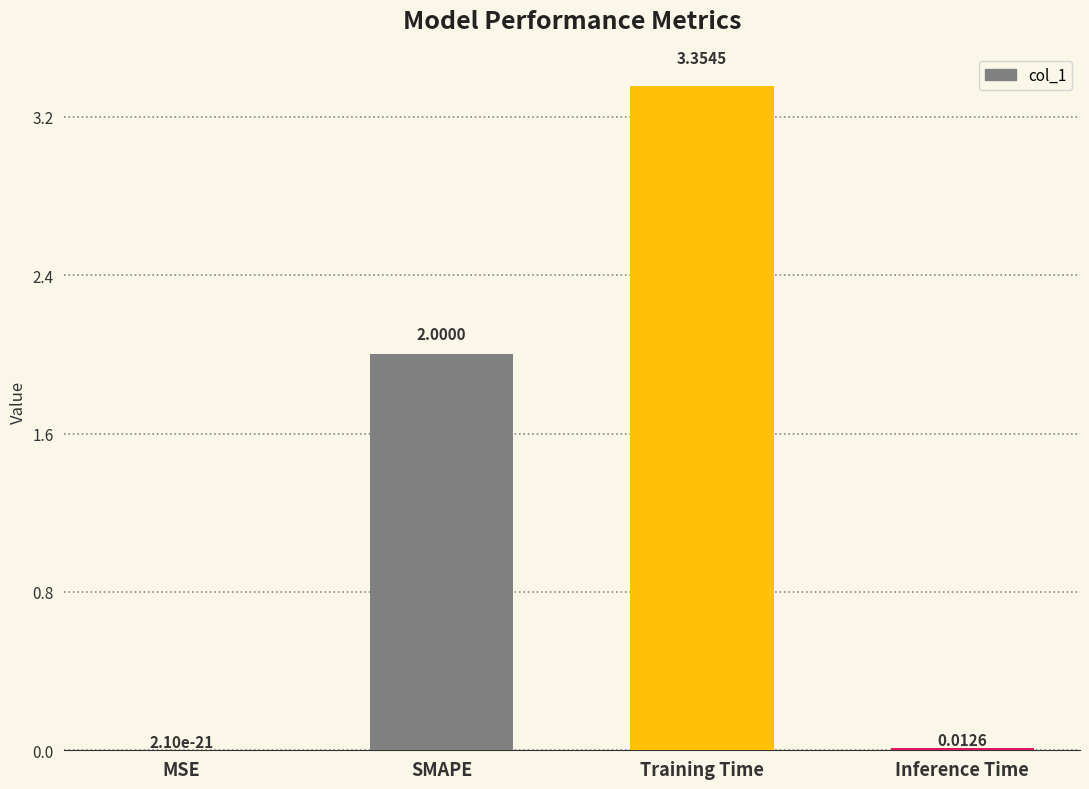

Between Inference Time and SMAPE, which is larger?

SMAPE